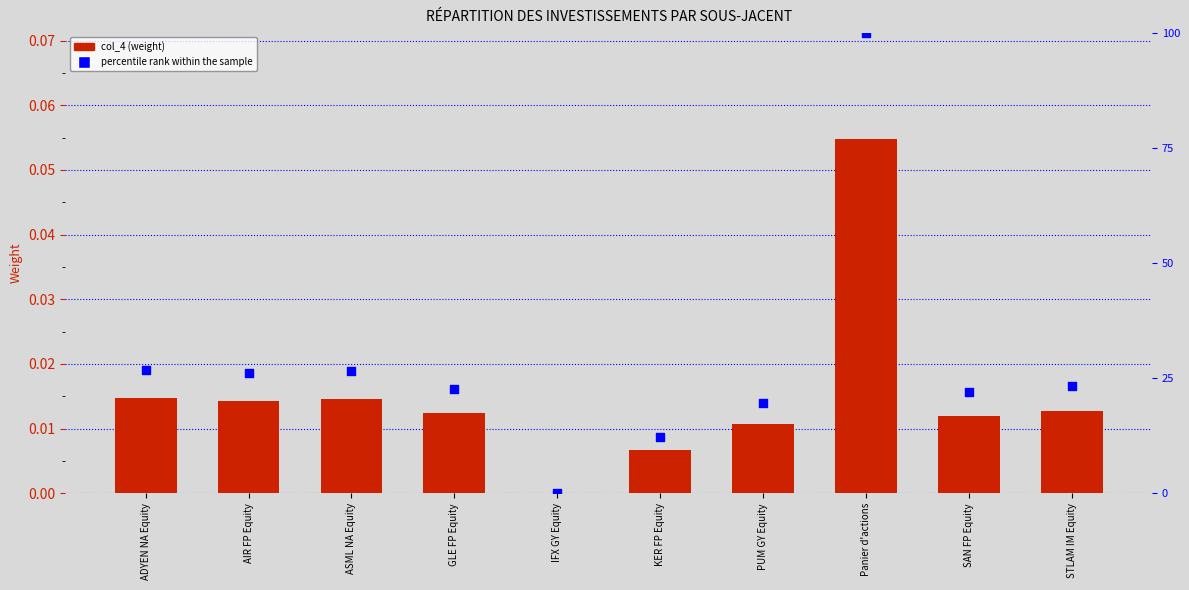

At which category is the sum across all series the highest?

Panier d'actions